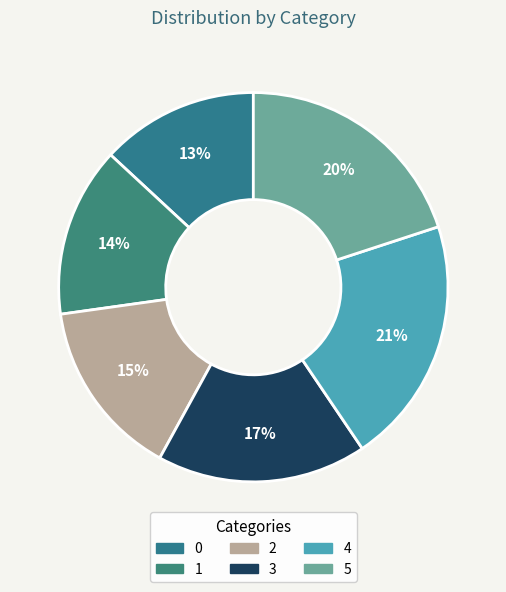

Is there a majority slice in this chart?

No